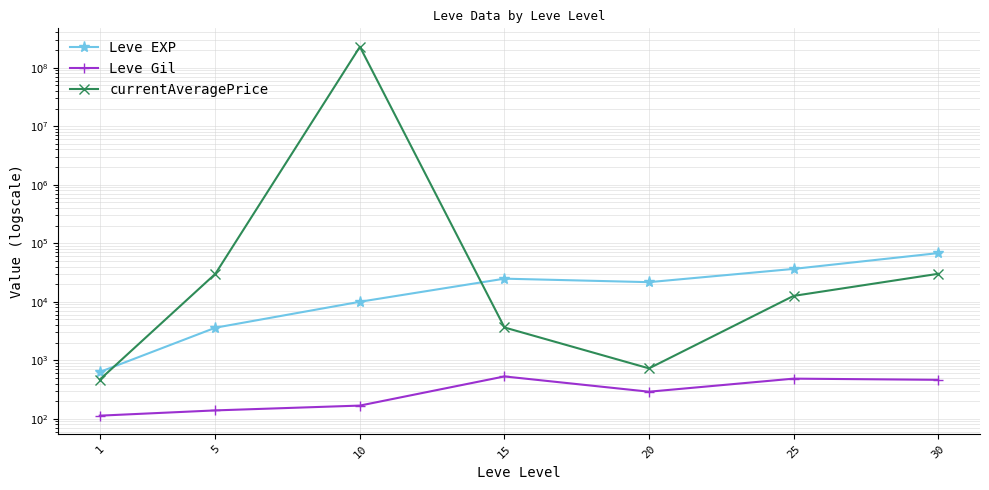

At how many categories does at least one series exceed 23635371?

1